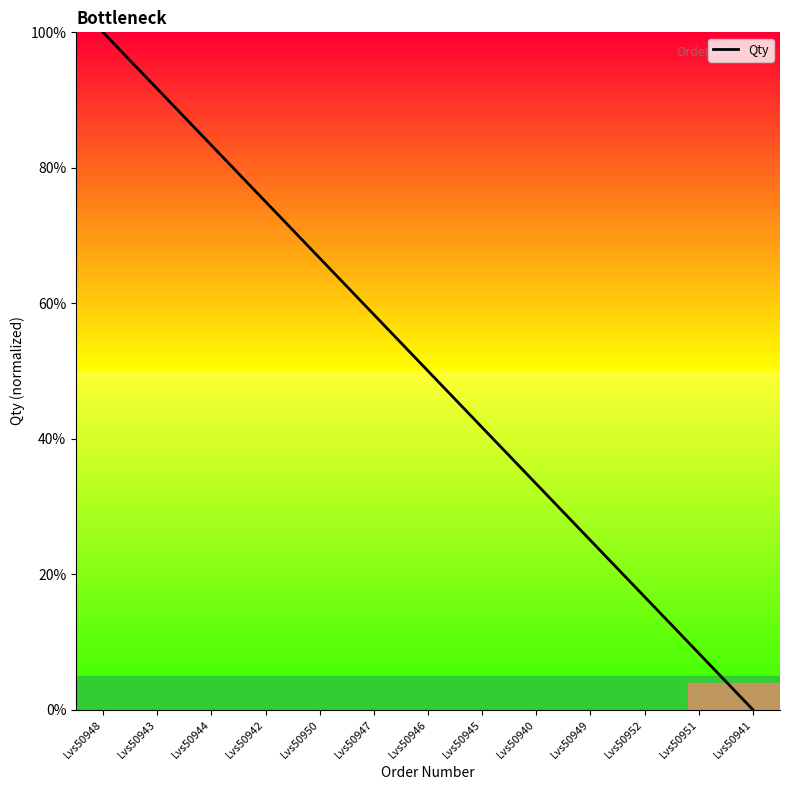

What is the maximum value shown in the chart?

100.0